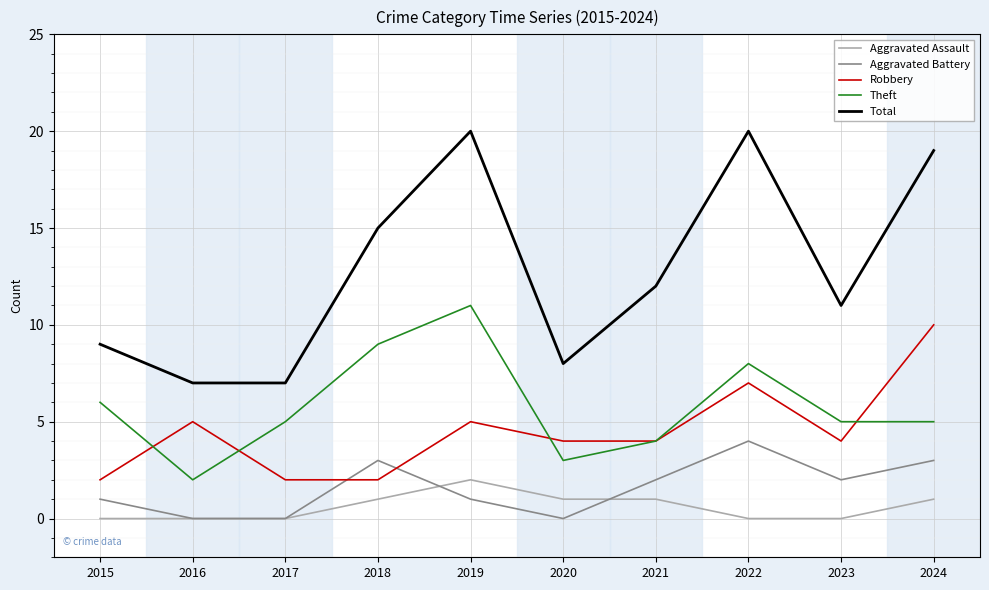

What is the difference between the second highest and minimum values in the Aggravated Battery series?

3